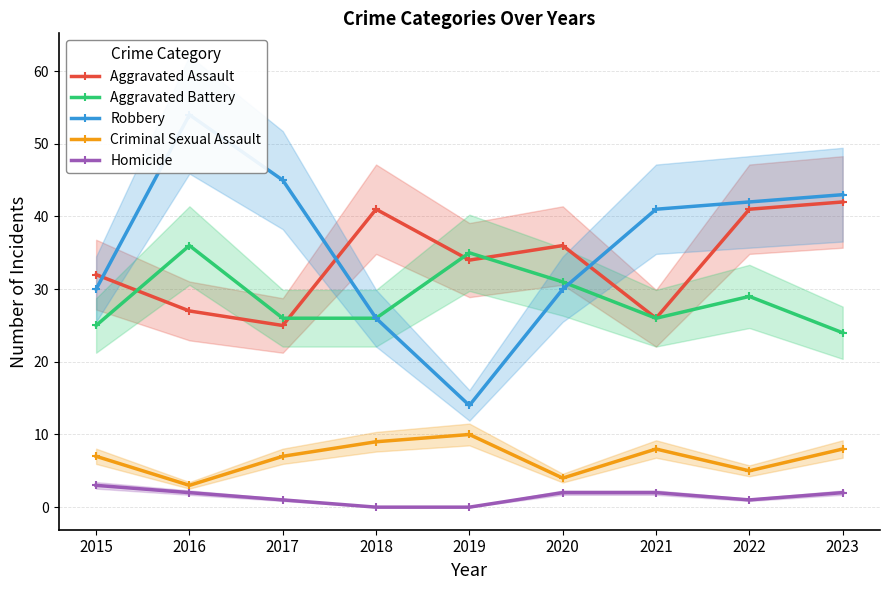

Is this an area chart (filled region under the line)?

No